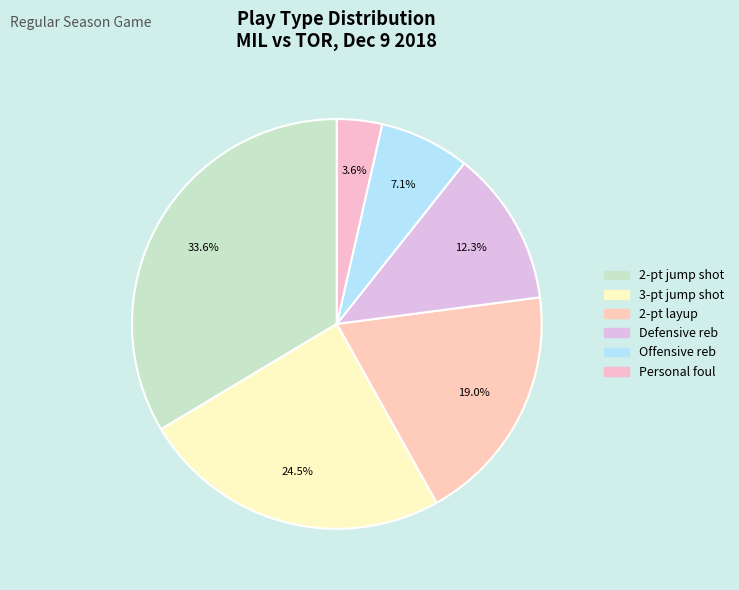

How many segments does this pie chart have?

6